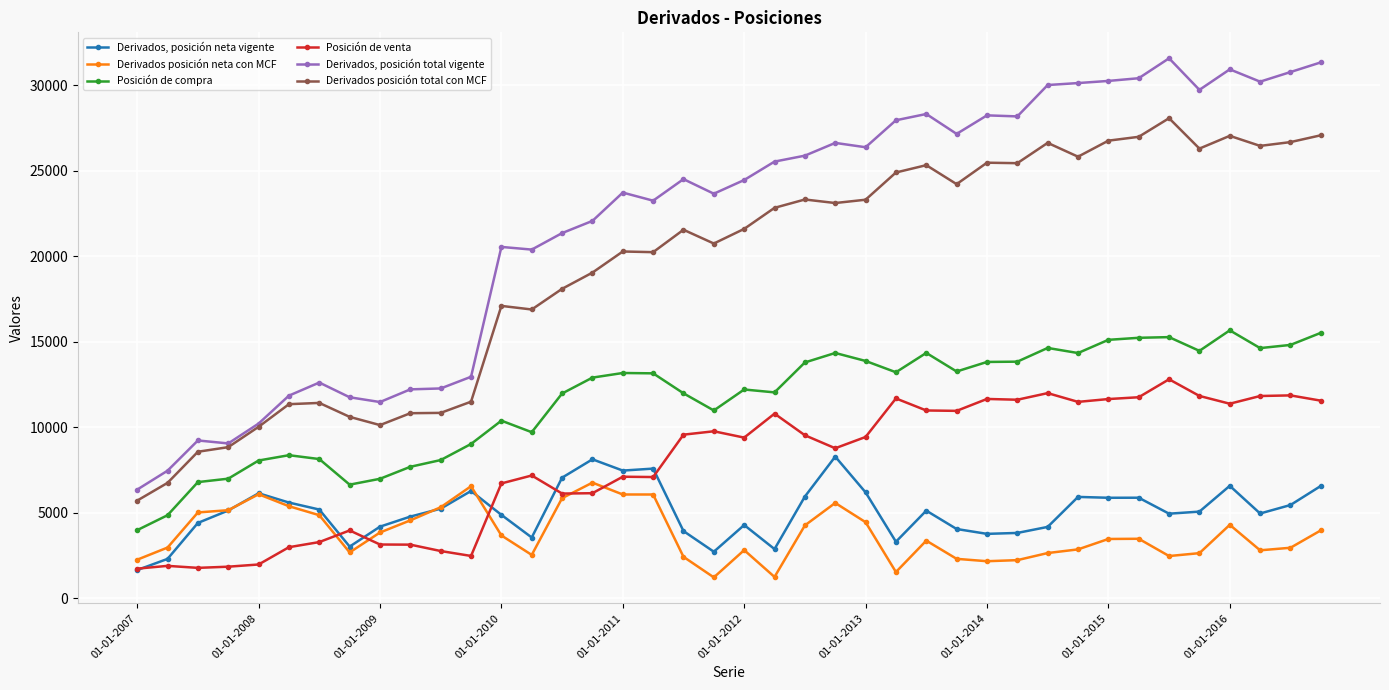

True or false: Derivados posición total con MCF and Posición de compra intersect in this chart.

False